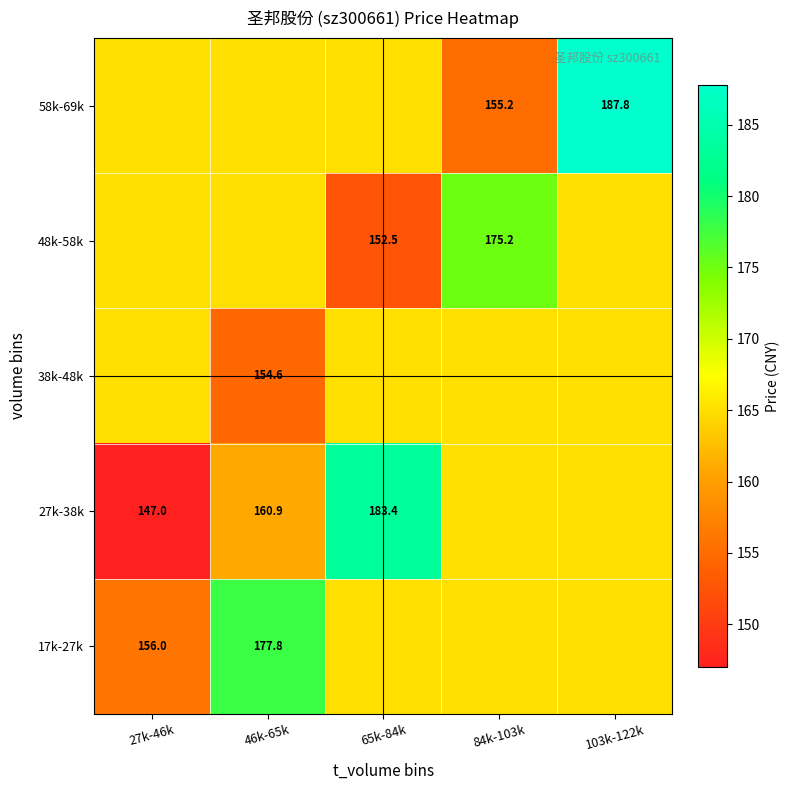

The 58k-69k series shows 155.2 at 84k-103k. True or false?

True